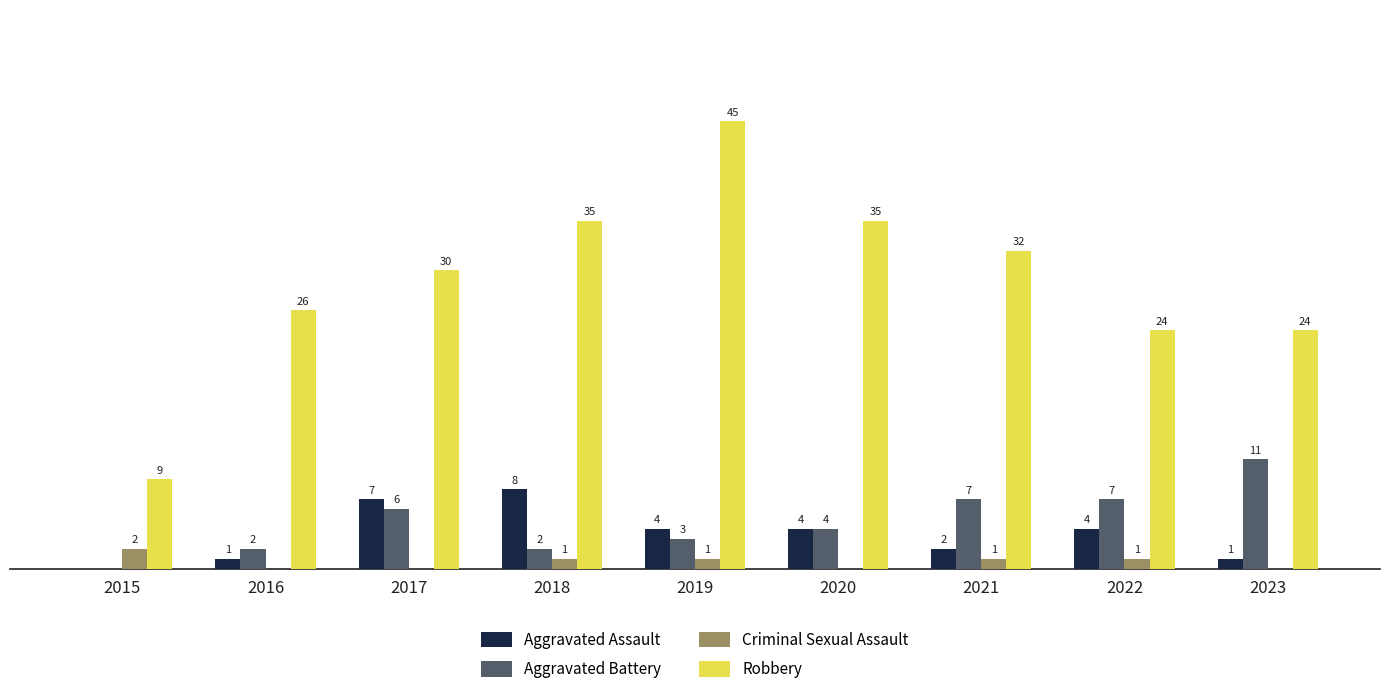

Which series has the largest total across all categories?

Robbery